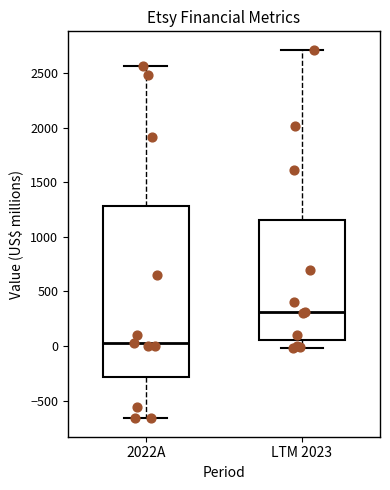

Reading left to right, read every box against the y-axis: the position of its median line, the range the box covers, and the ends of its whiskers. The values are not printed on the chart, so give them approximately, as read against the axis.

2022A: median 50, box -300 to 1300, whiskers -650 to 2550
LTM 2023: median 300, box 50 to 1150, whiskers 0 to 2700